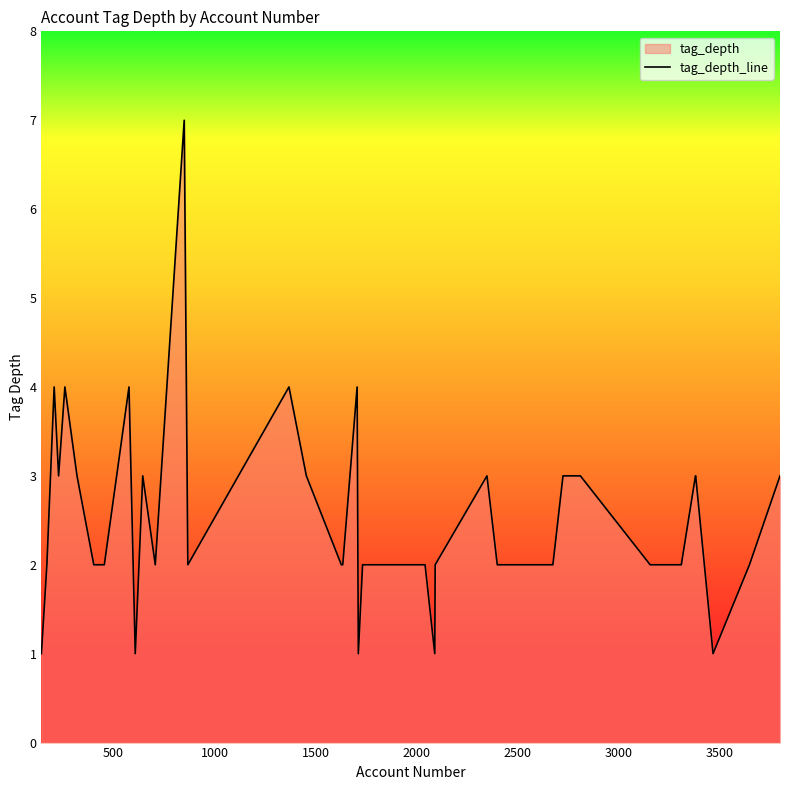

How many distinct data groups are displayed?

1